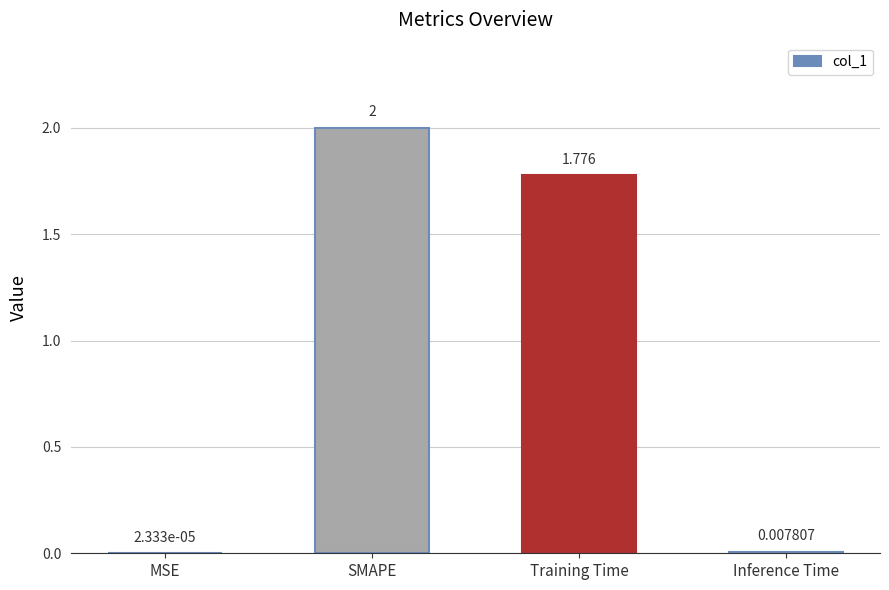

Where does the data first go above 1?

SMAPE